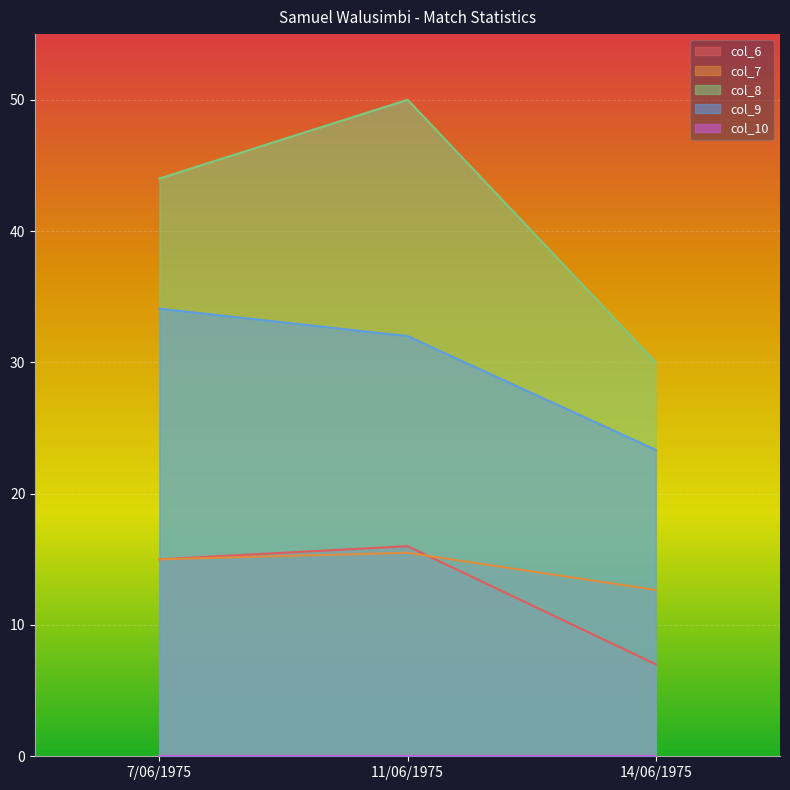

What is the total value across all series at 7/06/1975?

108.1